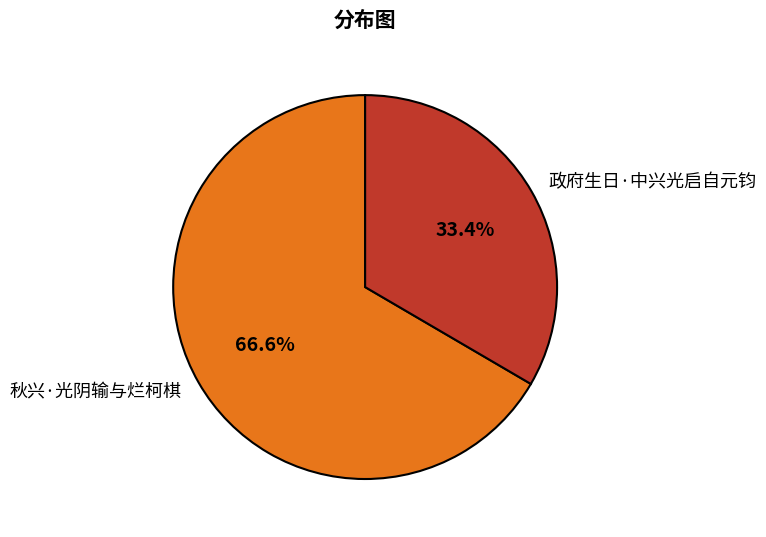

What percentage is the 政府生日·中兴光启自元钧 slice, to the nearest percent?

33%